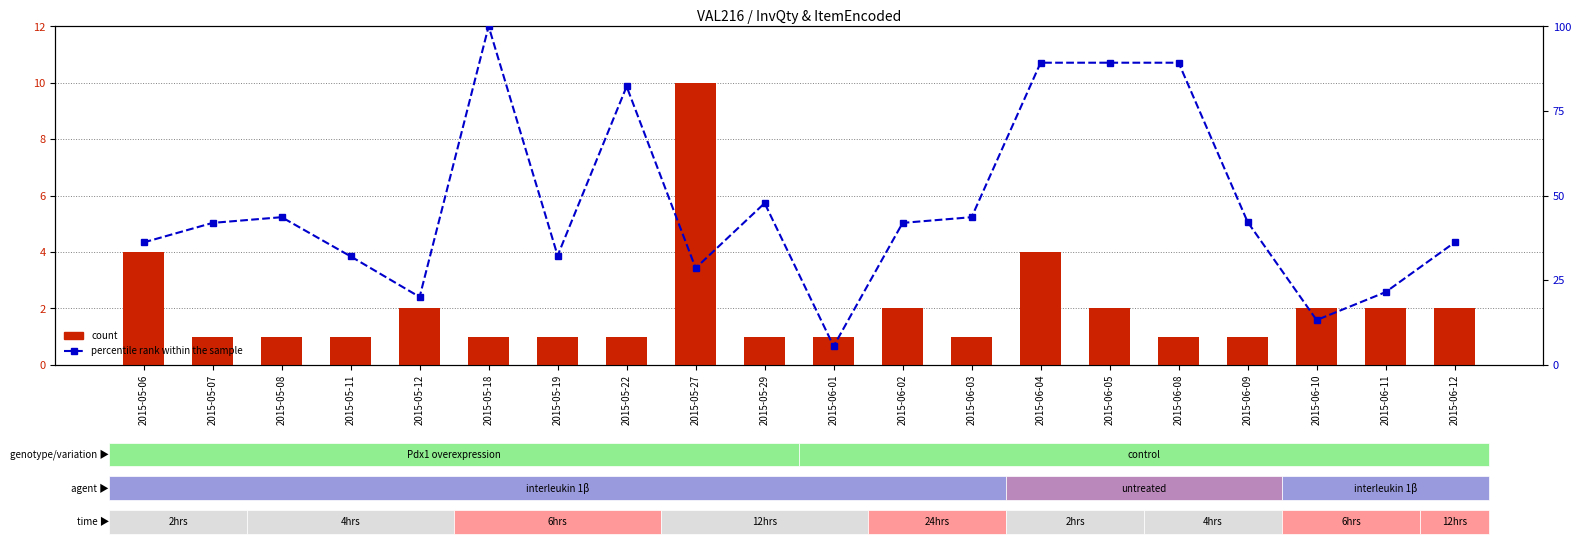

What is the difference between the maximum and minimum values in the count series?

9.0